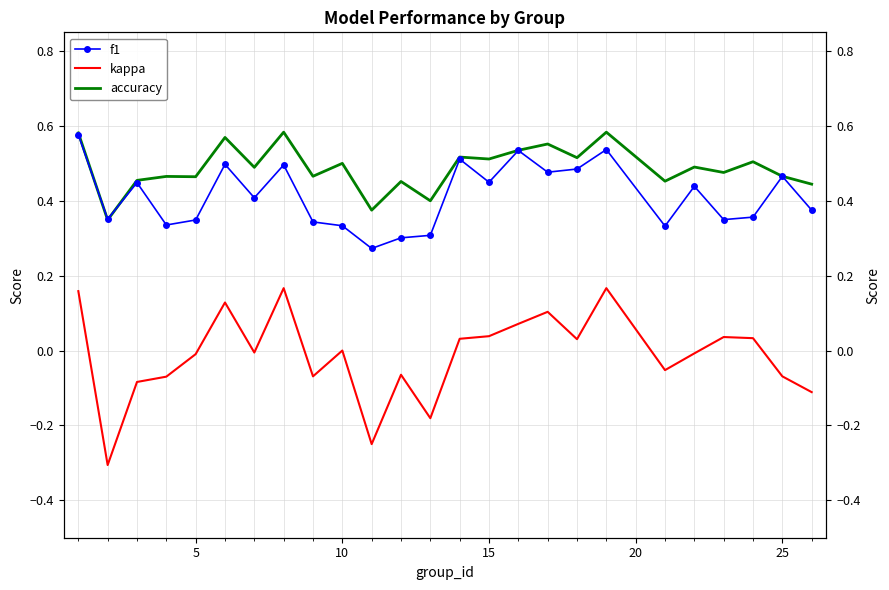

After their last crossing, which series has the higher values: f1 or accuracy?

accuracy